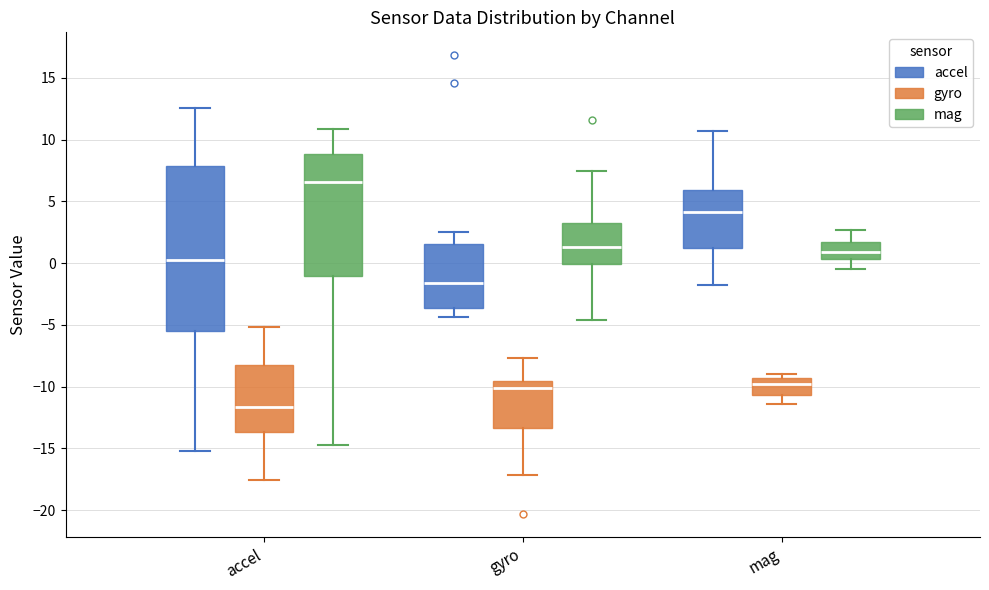

Which box's median line is the highest?

accel (mag)